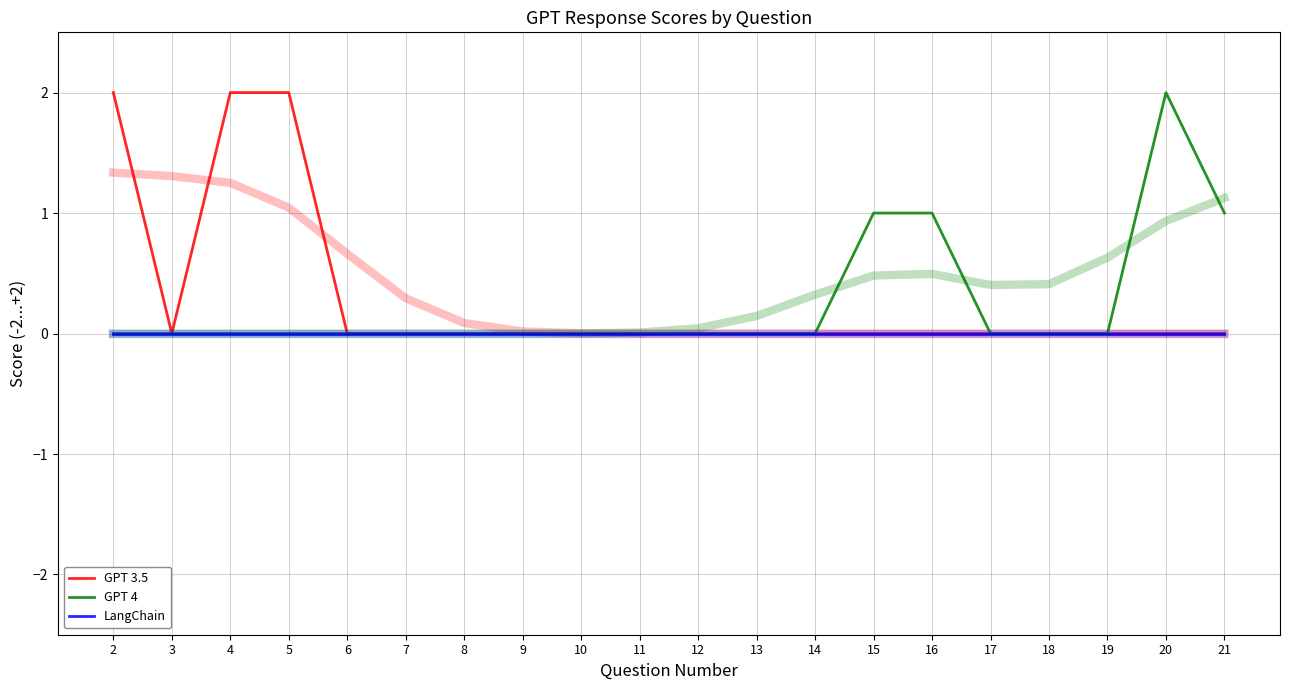

Rank the categories by GPT 4 value from lowest to highest.

2, 3, 4, 5, 6, 7, 8, 9, 10, 11, 12, 13, 14, 17, 18, 19, 15, 16, 21, 20